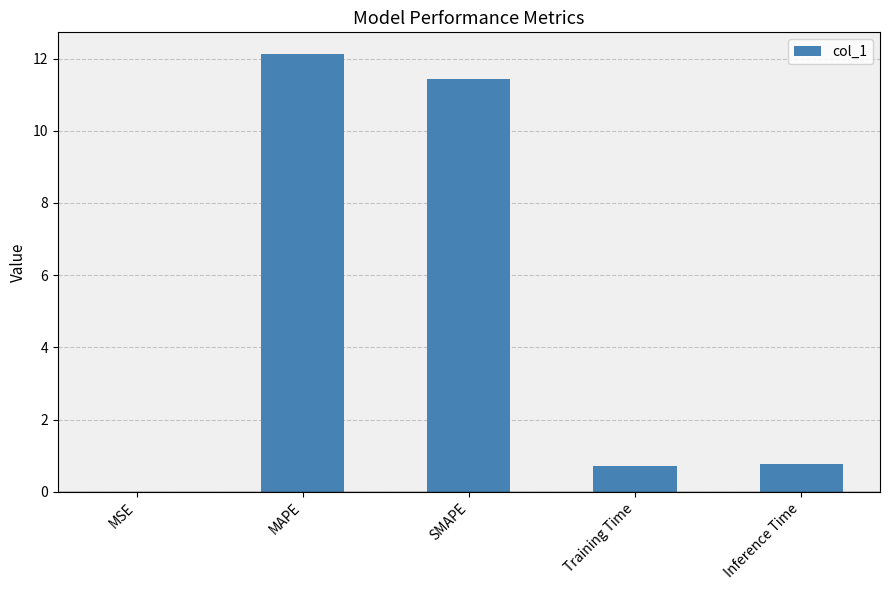

What is the sum of the values at Inference Time and MAPE?

12.9